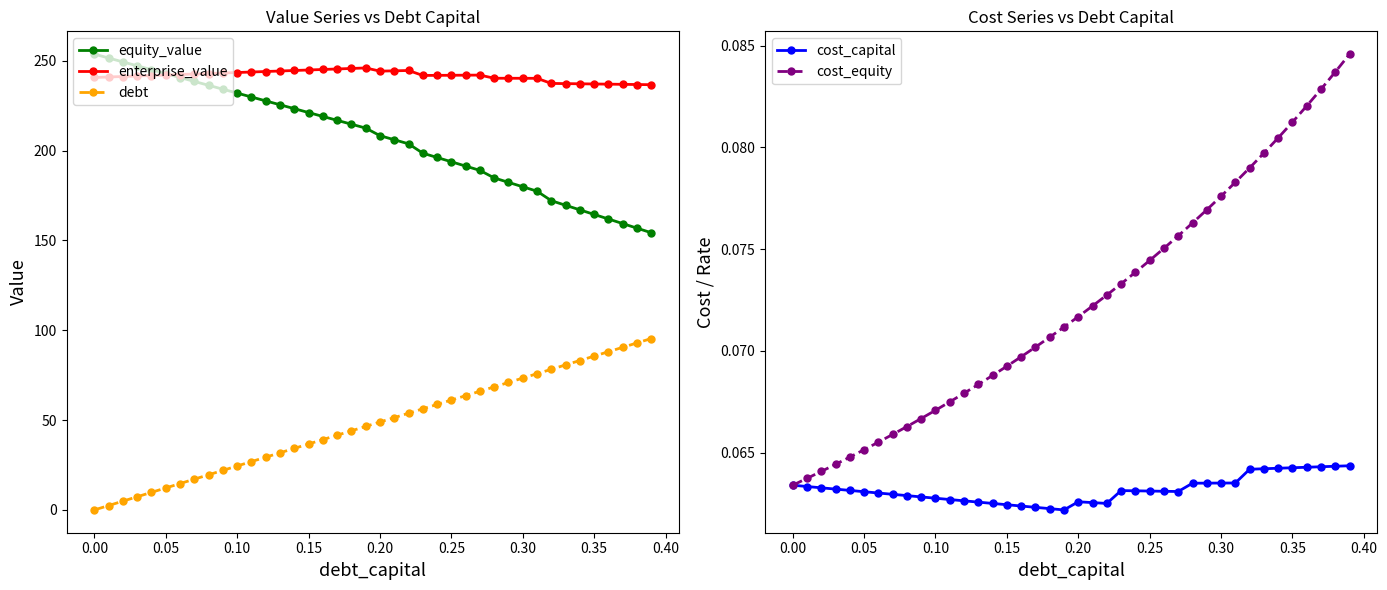

True or false: enterprise_value has more than 2 points higher than both neighbors.

True